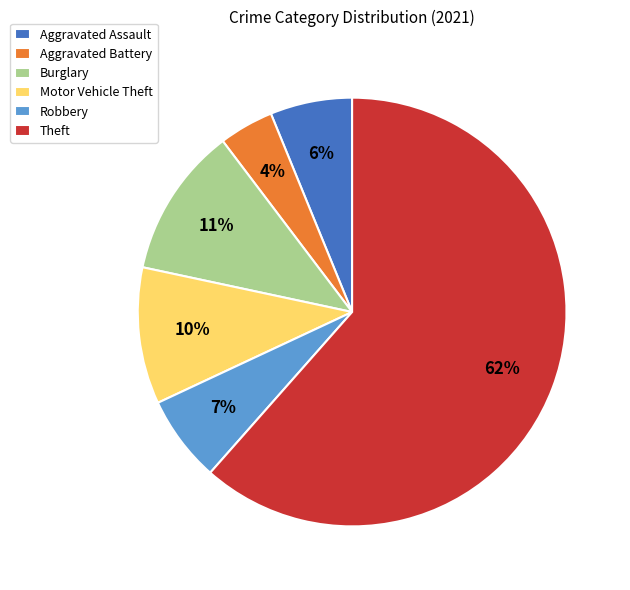

Approximately how many times larger is the value at Burglary compared to Motor Vehicle Theft?

1.1